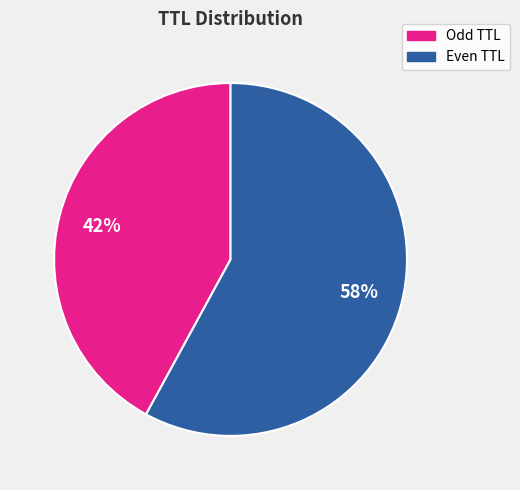

Is there any slice that represents more than half of the pie?

Yes